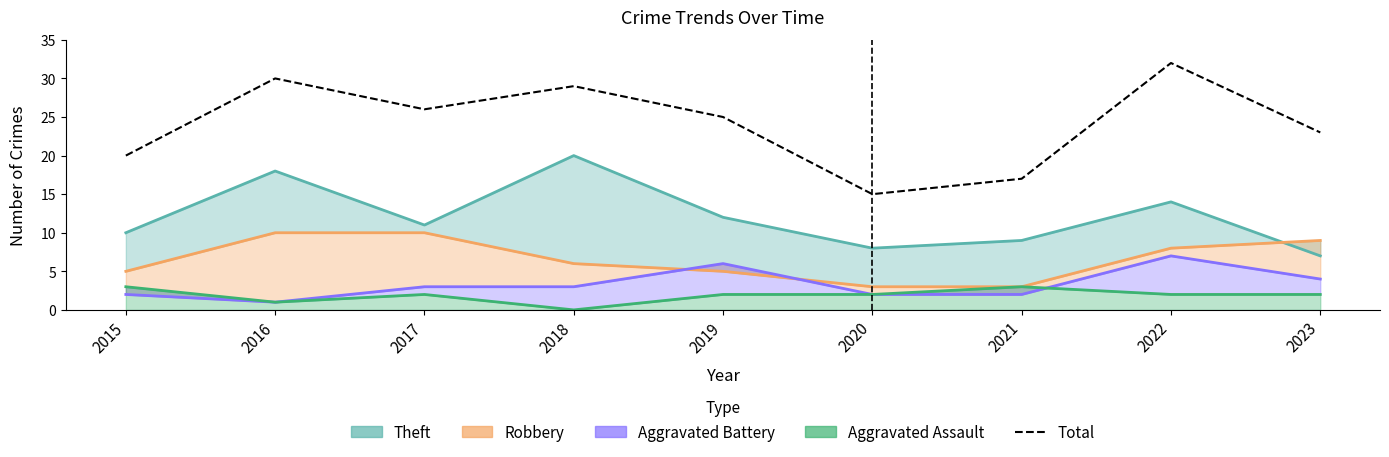

Reading left to right, what are all the values shown in this chart?

2015=20	2016=30	2017=26	2018=29	2019=25	2020=15	2021=17	2022=32	2023=23